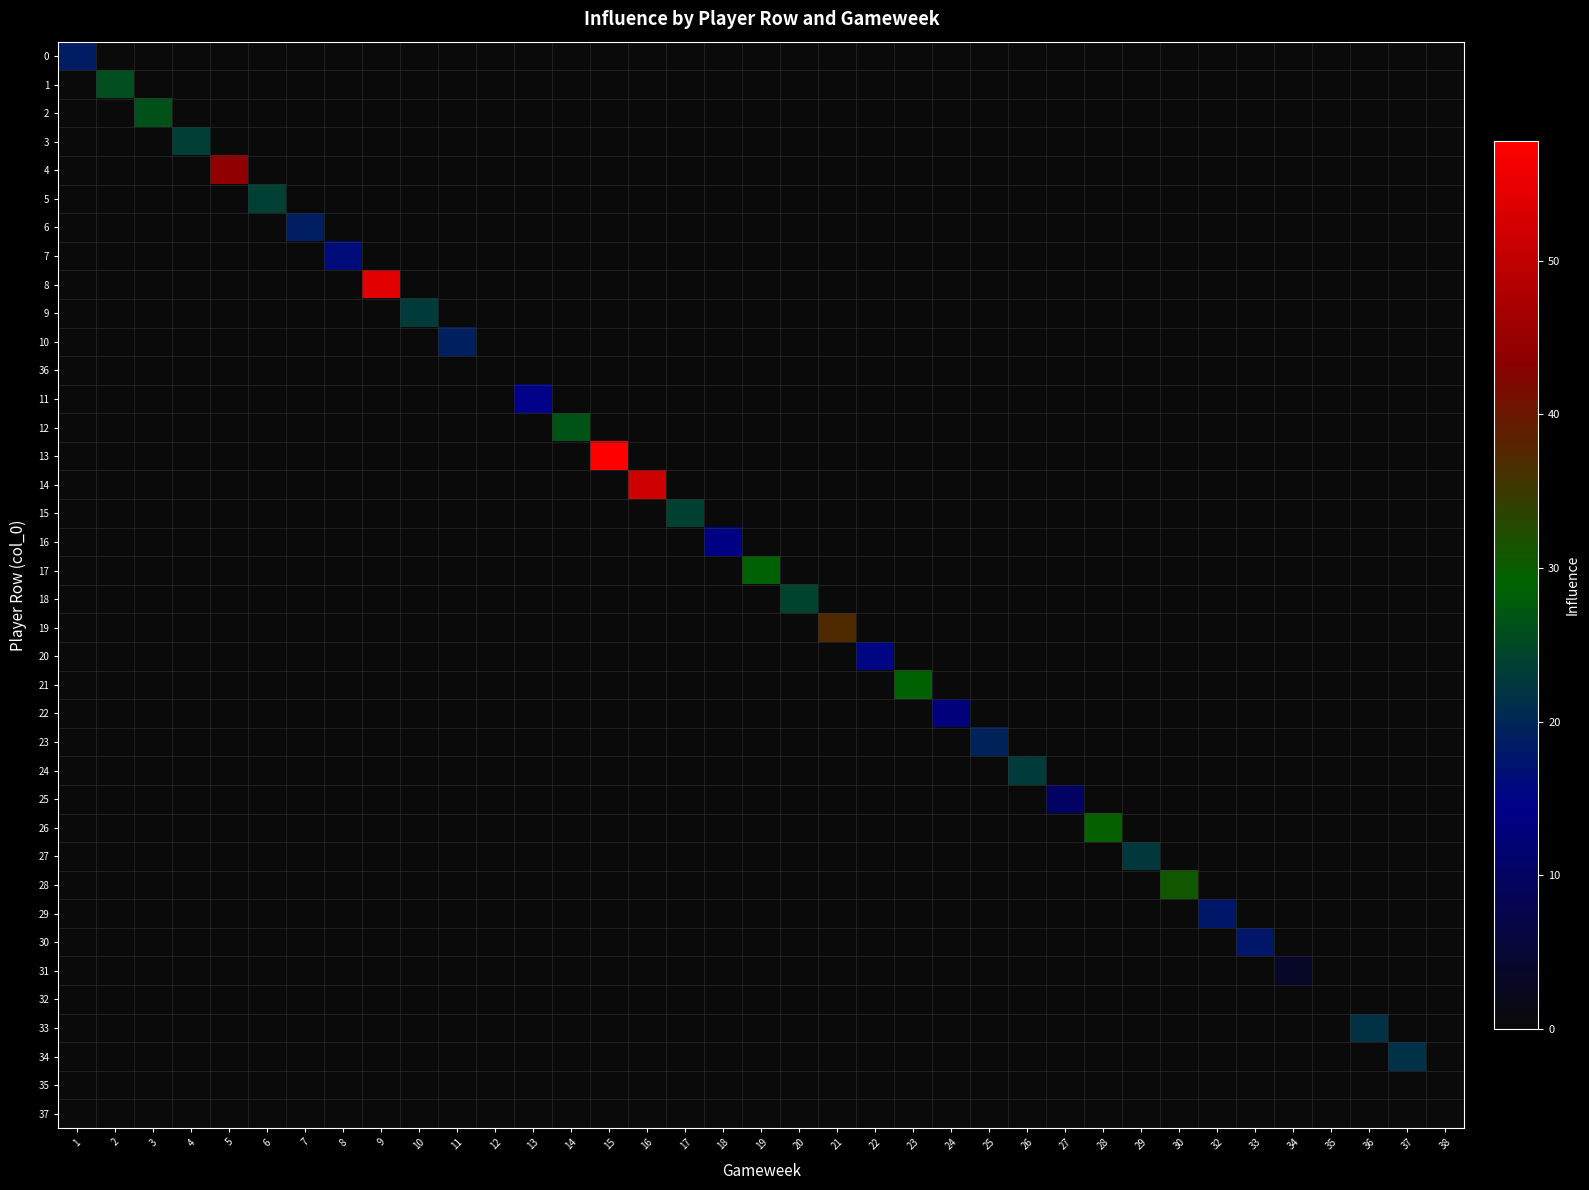

What is the maximum value shown in the chart?

57.8